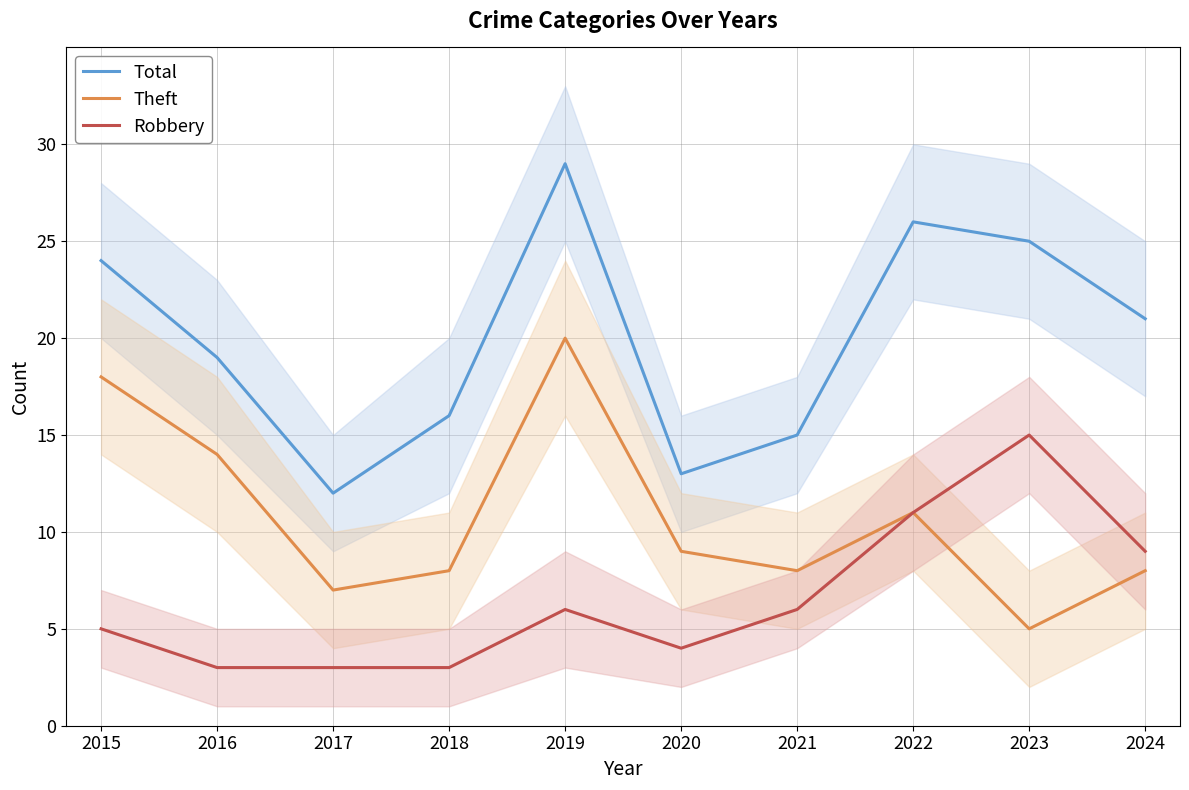

What are all the series names shown in the legend?

Total, Theft, Robbery